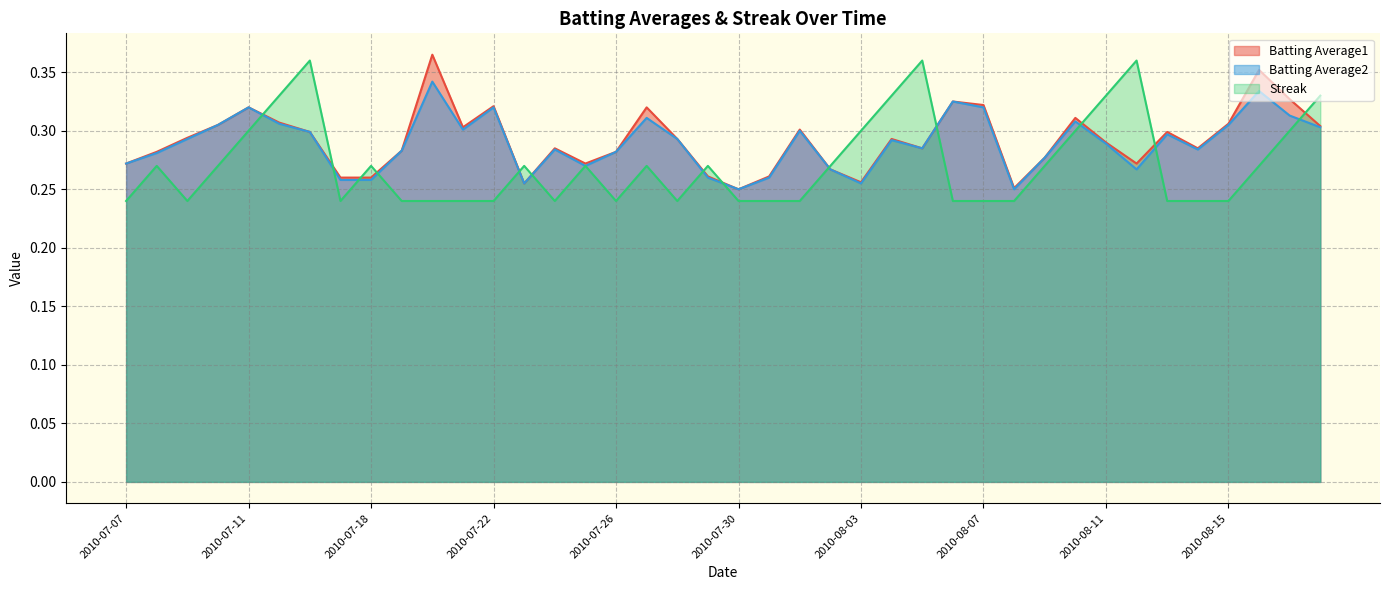

Reading right to left, extract all data points from this chart.

Batting Average1: 2010-08-18=0.3	2010-08-17=0.3	2010-08-16=0.4	2010-08-15=0.3	2010-08-14=0.3	2010-08-13=0.3	2010-08-12=0.3	2010-08-11=0.3	2010-08-10=0.3	2010-08-09=0.3	2010-08-08=0.3	2010-08-07=0.3	2010-08-06=0.3	2010-08-05=0.3	2010-08-04=0.3	2010-08-03=0.3	2010-08-02=0.3	2010-08-01=0.3	2010-07-31=0.3	2010-07-30=0.2	2010-07-29=0.3	2010-07-28=0.3	2010-07-27=0.3	2010-07-26=0.3	2010-07-25=0.3	2010-07-24=0.3	2010-07-23=0.3	2010-07-22=0.3	2010-07-21=0.3	2010-07-20=0.4	2010-07-19=0.3	2010-07-18=0.3	2010-07-17=0.3	2010-07-16=0.3	2010-07-15=0.3	2010-07-11=0.3	2010-07-10=0.3	2010-07-09=0.3	2010-07-08=0.3	2010-07-07=0.3
Batting Average2: 2010-08-18=0.3	2010-08-17=0.3	2010-08-16=0.3	2010-08-15=0.3	2010-08-14=0.3	2010-08-13=0.3	2010-08-12=0.3	2010-08-11=0.3	2010-08-10=0.3	2010-08-09=0.3	2010-08-08=0.2	2010-08-07=0.3	2010-08-06=0.3	2010-08-05=0.3	2010-08-04=0.3	2010-08-03=0.3	2010-08-02=0.3	2010-08-01=0.3	2010-07-31=0.3	2010-07-30=0.2	2010-07-29=0.3	2010-07-28=0.3	2010-07-27=0.3	2010-07-26=0.3	2010-07-25=0.3	2010-07-24=0.3	2010-07-23=0.3	2010-07-22=0.3	2010-07-21=0.3	2010-07-20=0.3	2010-07-19=0.3	2010-07-18=0.3	2010-07-17=0.3	2010-07-16=0.3	2010-07-15=0.3	2010-07-11=0.3	2010-07-10=0.3	2010-07-09=0.3	2010-07-08=0.3	2010-07-07=0.3
Streak: 2010-08-18=0.3	2010-08-17=0.3	2010-08-16=0.3	2010-08-15=0.2	2010-08-14=0.2	2010-08-13=0.2	2010-08-12=0.4	2010-08-11=0.3	2010-08-10=0.3	2010-08-09=0.3	2010-08-08=0.2	2010-08-07=0.2	2010-08-06=0.2	2010-08-05=0.4	2010-08-04=0.3	2010-08-03=0.3	2010-08-02=0.3	2010-08-01=0.2	2010-07-31=0.2	2010-07-30=0.2	2010-07-29=0.3	2010-07-28=0.2	2010-07-27=0.3	2010-07-26=0.2	2010-07-25=0.3	2010-07-24=0.2	2010-07-23=0.3	2010-07-22=0.2	2010-07-21=0.2	2010-07-20=0.2	2010-07-19=0.2	2010-07-18=0.3	2010-07-17=0.2	2010-07-16=0.4	2010-07-15=0.3	2010-07-11=0.3	2010-07-10=0.3	2010-07-09=0.2	2010-07-08=0.3	2010-07-07=0.2